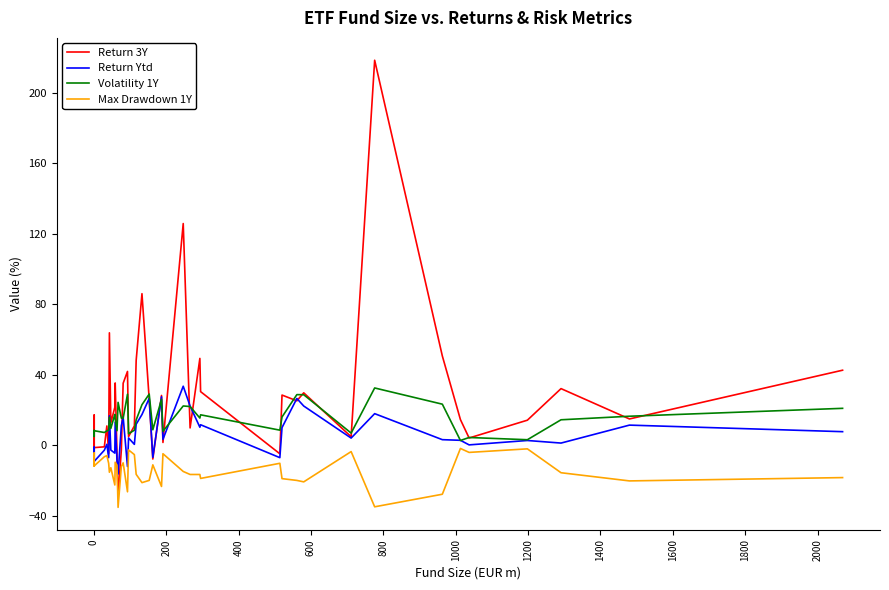

True or false: Return Ytd has more than 2 interior local peaks.

True